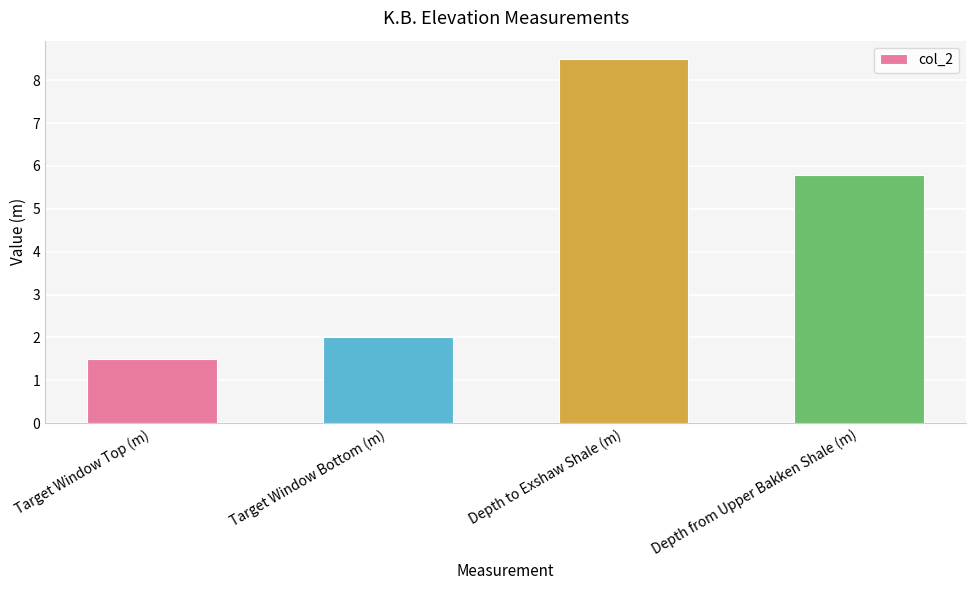

What is the average value?

4.5